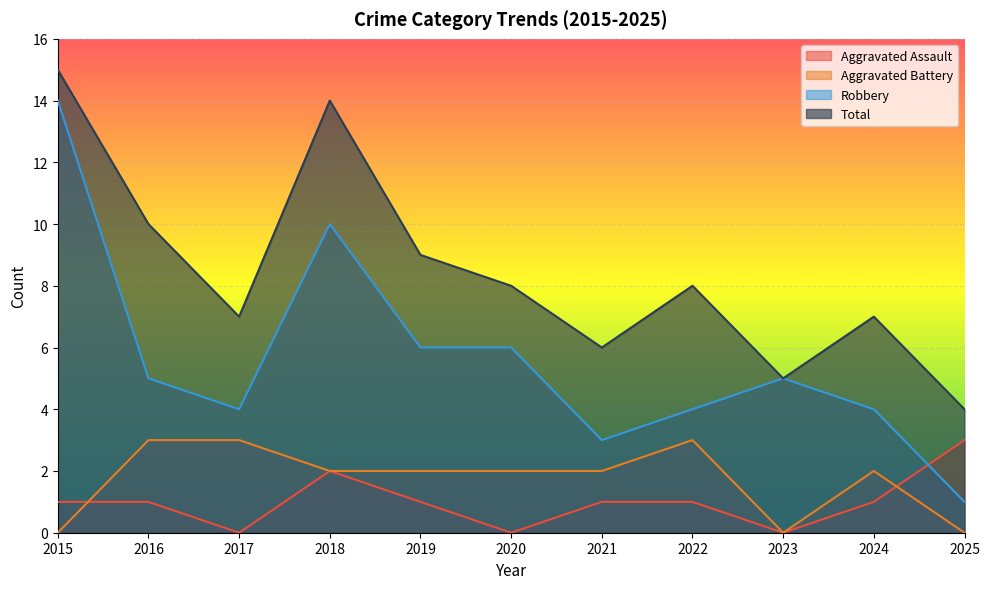

Which series has the largest total across all categories?

Total